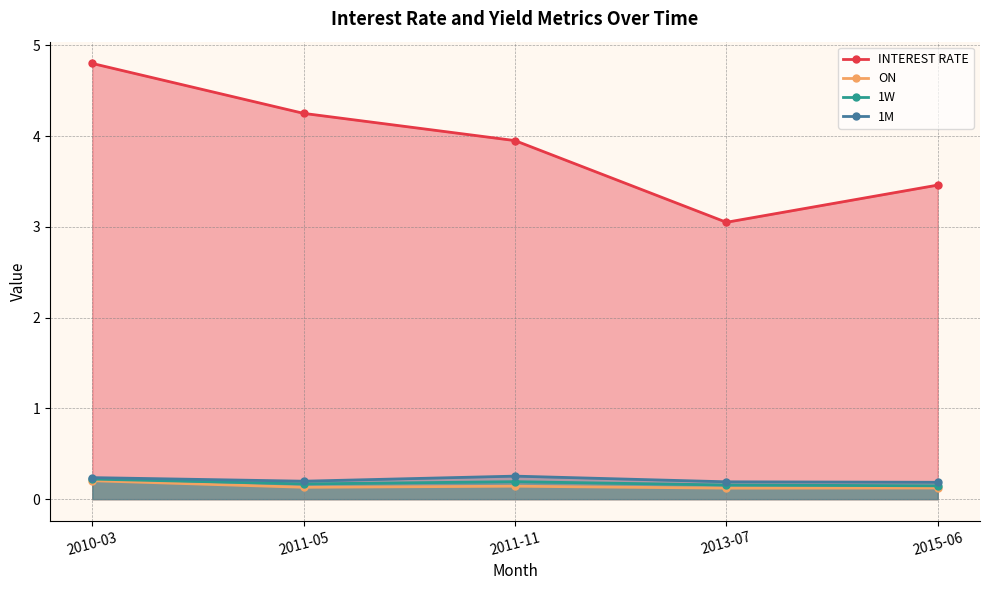

Rank the series by their maximum value, from lowest to highest.

ON, 1W, 1M, INTEREST RATE